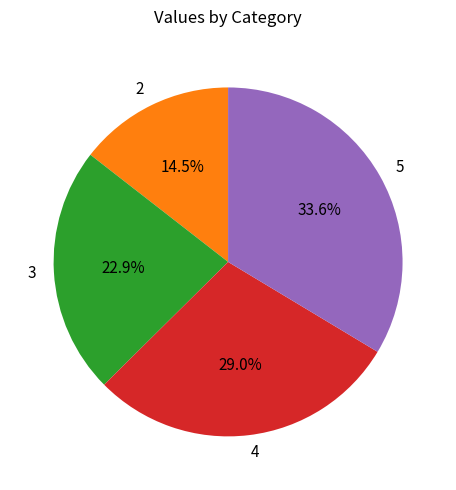

How much of the chart is everything except 5?

66.4%